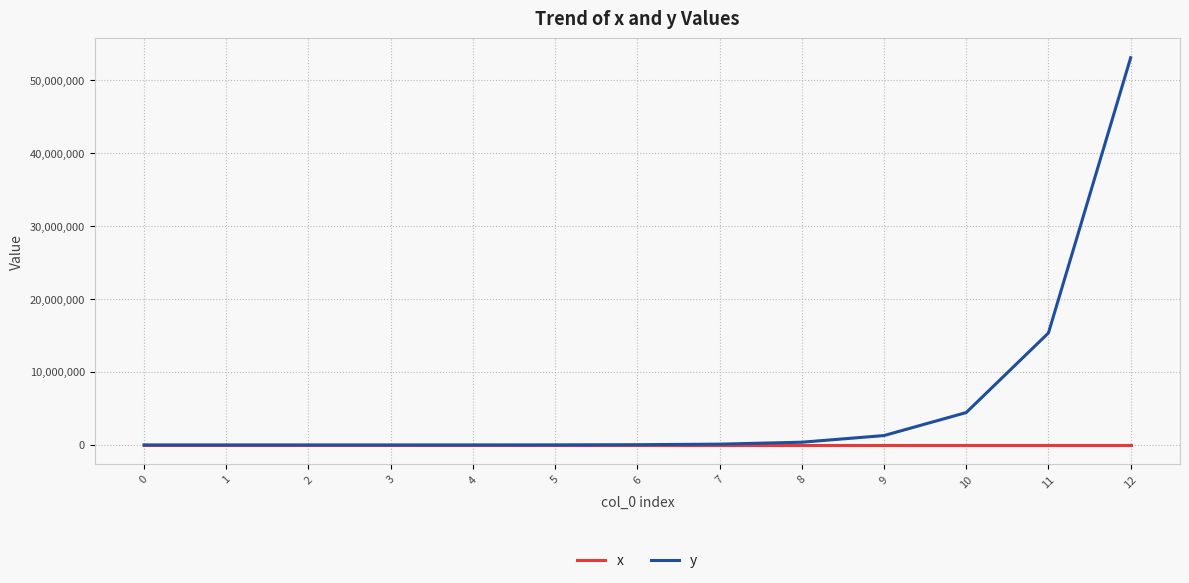

Which series changed the most between 10 and 11?

y